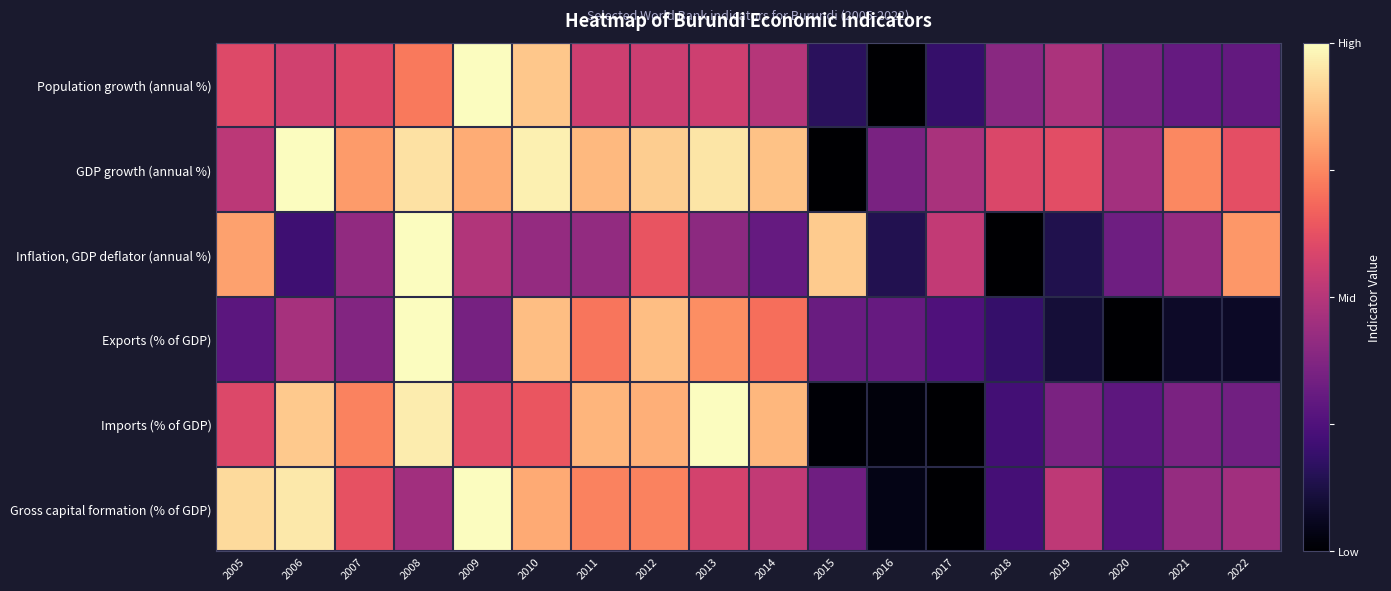

Which has a higher value, 2006 or 2016?

2006